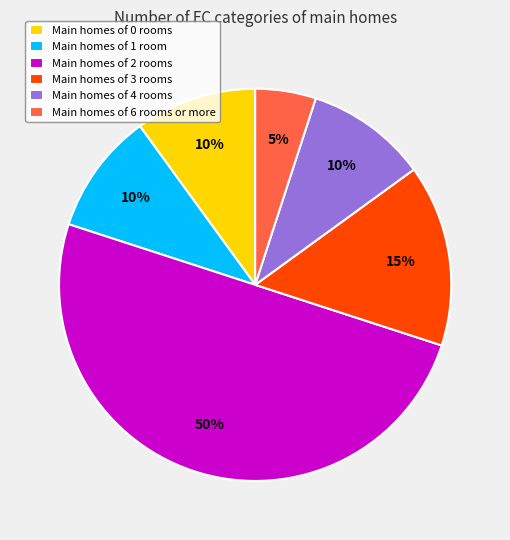

True or false: Main homes of 3 rooms accounts for 15% of the total.

True